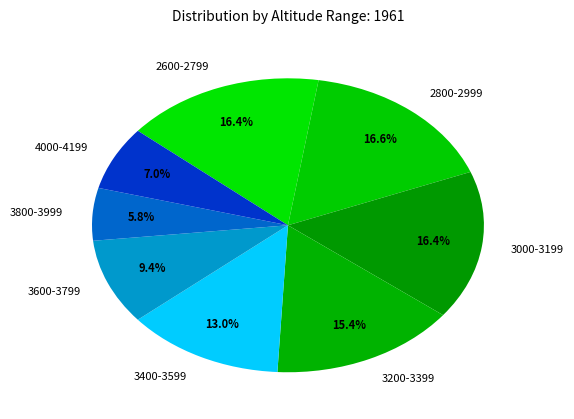

What percentage is the 2600-2799 slice, to the nearest percent?

16%